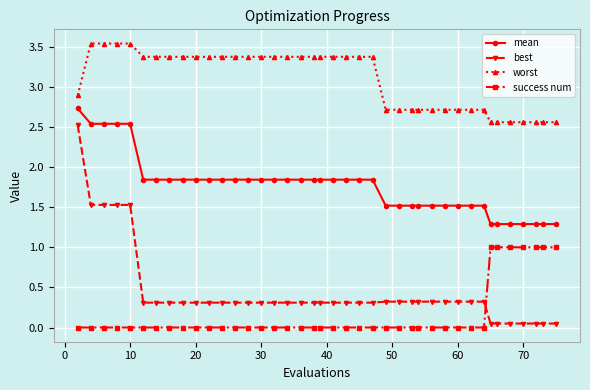

True or false: worst and best intersect in this chart.

False